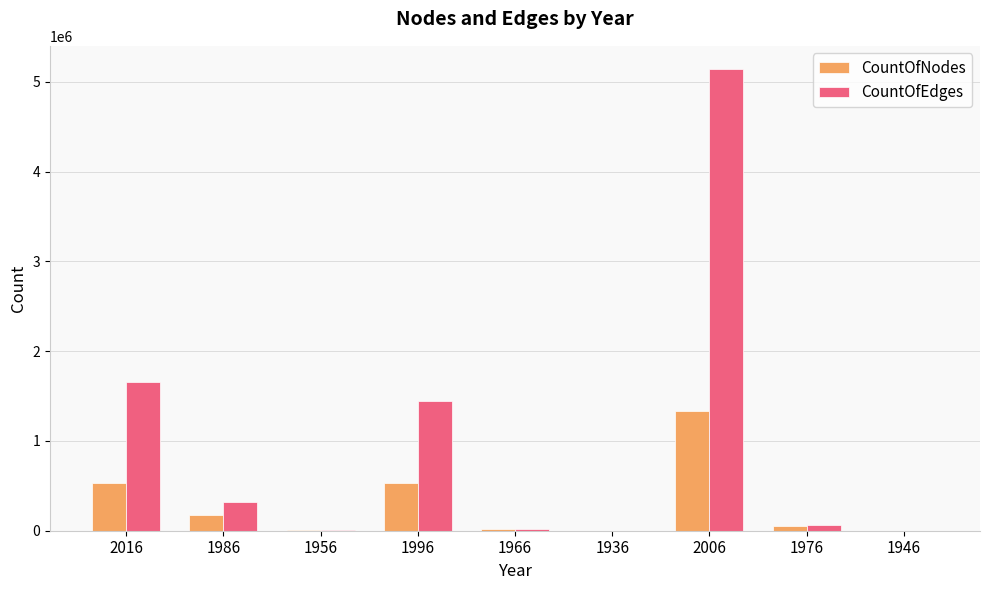

What is the approximate value of CountOfNodes at 2016?

530620